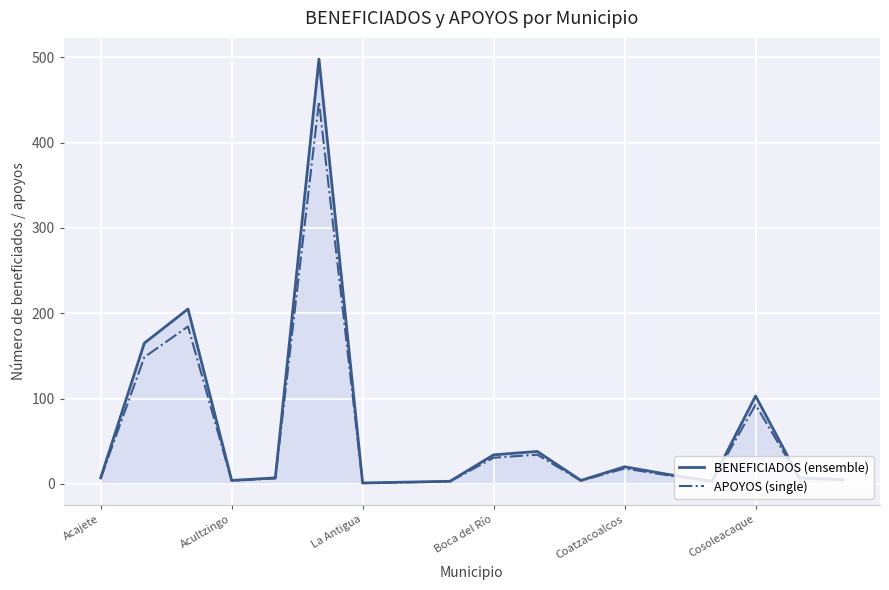

Which series has the widest spread of values?

BENEFICIADOS (ensemble)